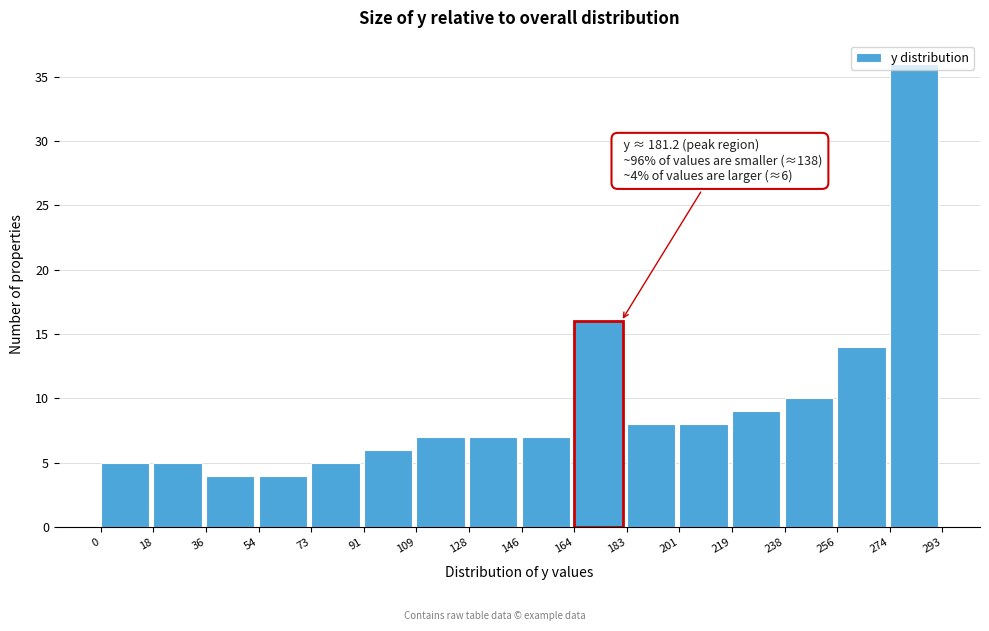

Which range on the x-axis has the tallest bar?

274 to 293